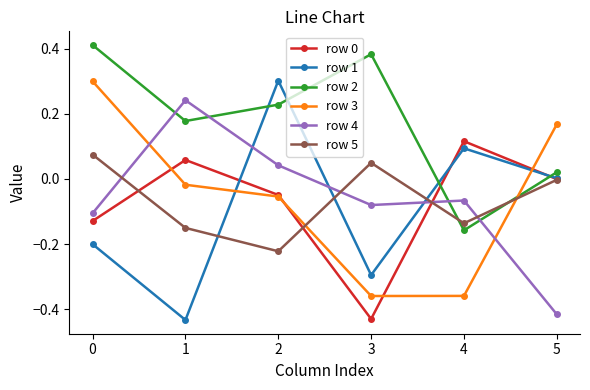

True or false: row 5 has more than 0 interior local peaks.

True